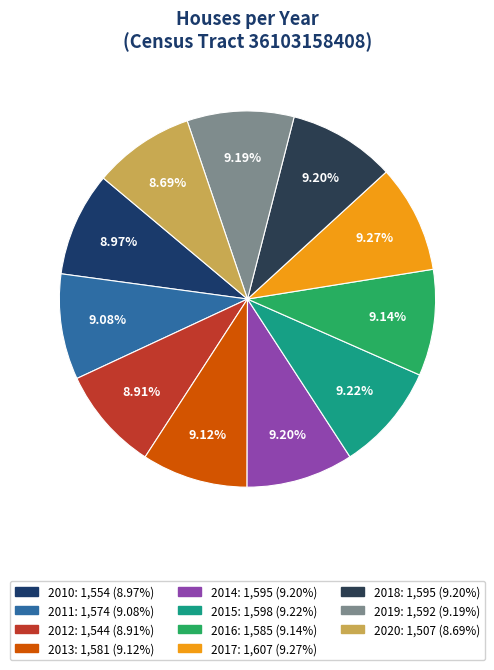

Which slice is the smallest?

2020